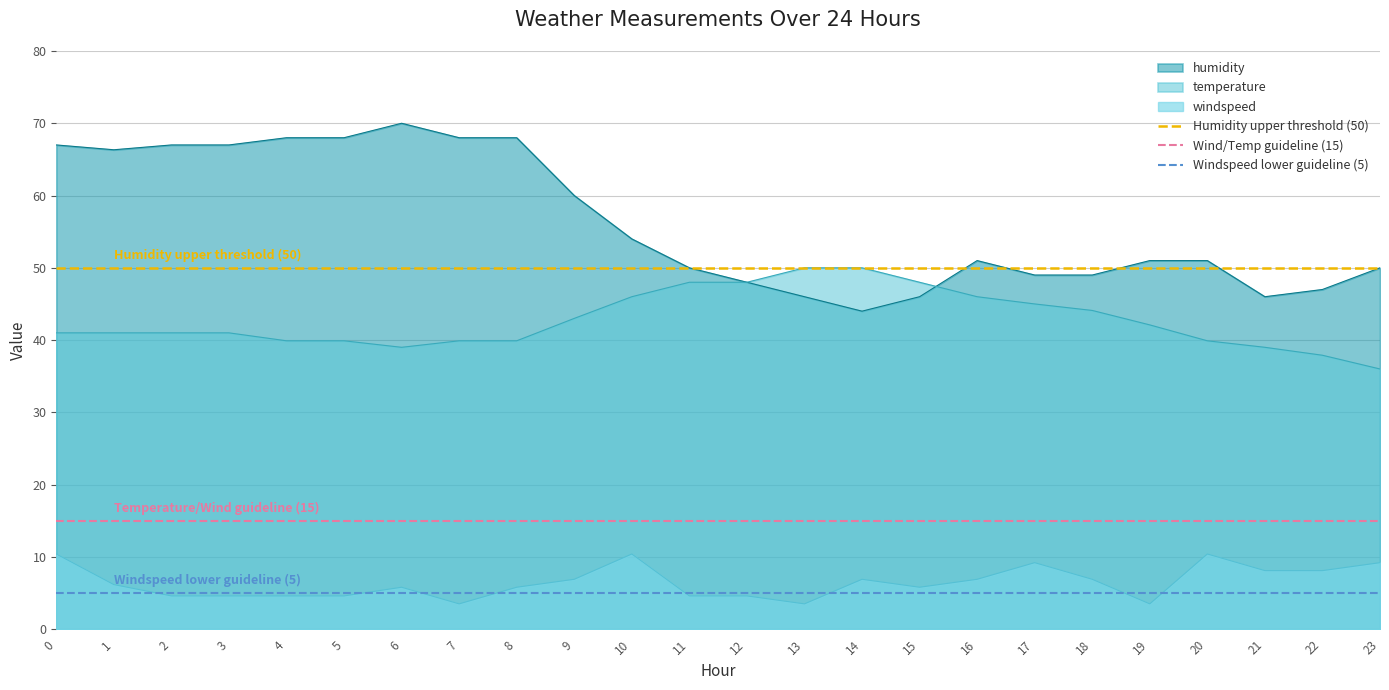

Is the value of windspeed at 6 greater than the value of temperature at 2?

No